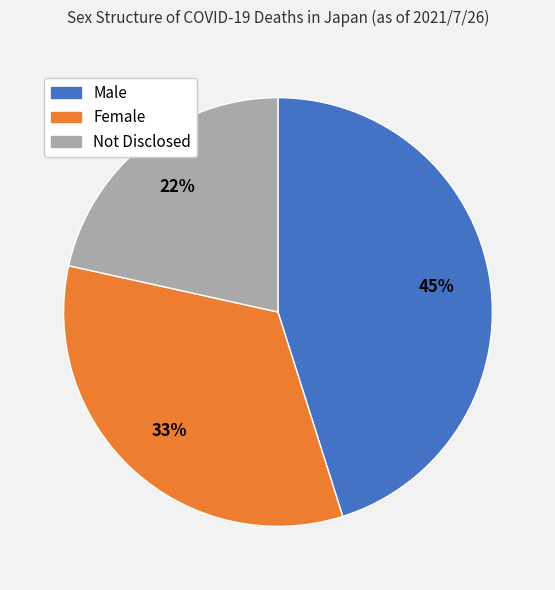

What percentage is the Female slice, to the nearest percent?

33%